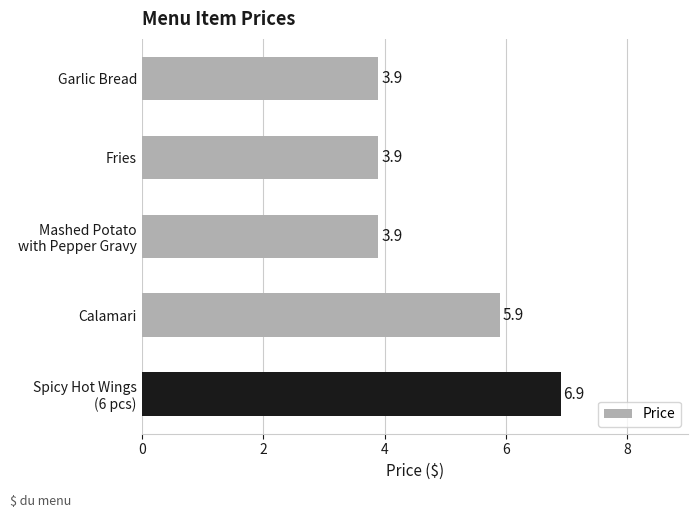

How many data points does each series have?

5